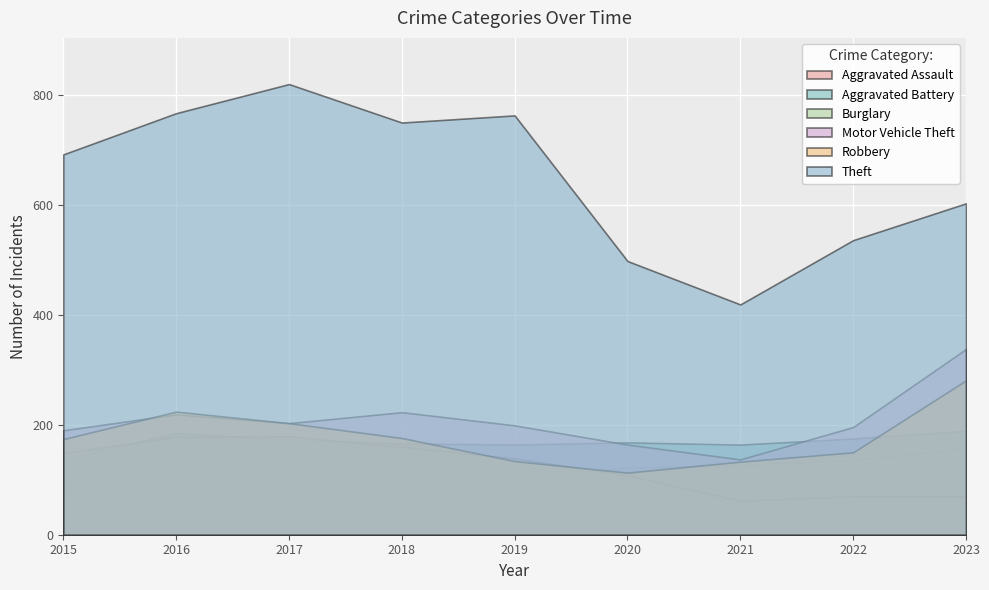

What is the sum of the Robbery values at 2015 and 2019?

308